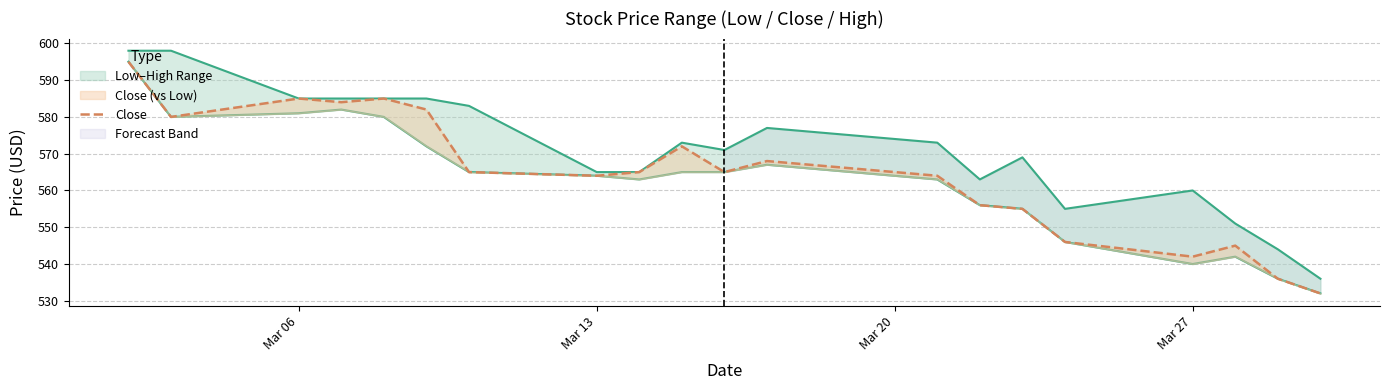

What is the label of the 18th point from the right?

Mar 06